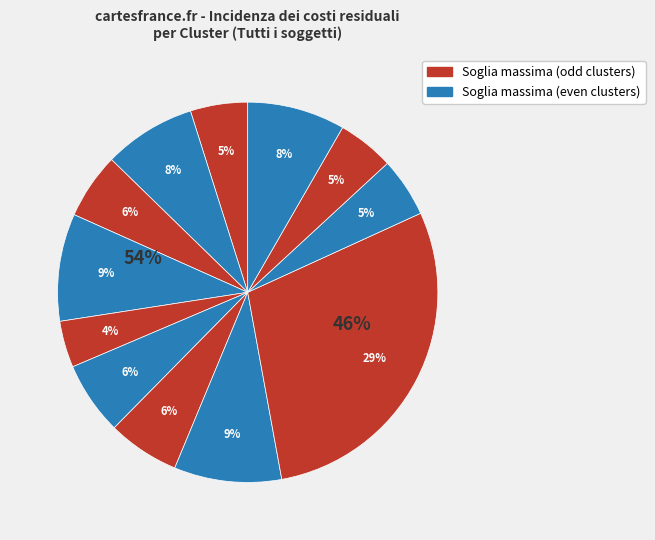

Does any single category account for the majority?

No